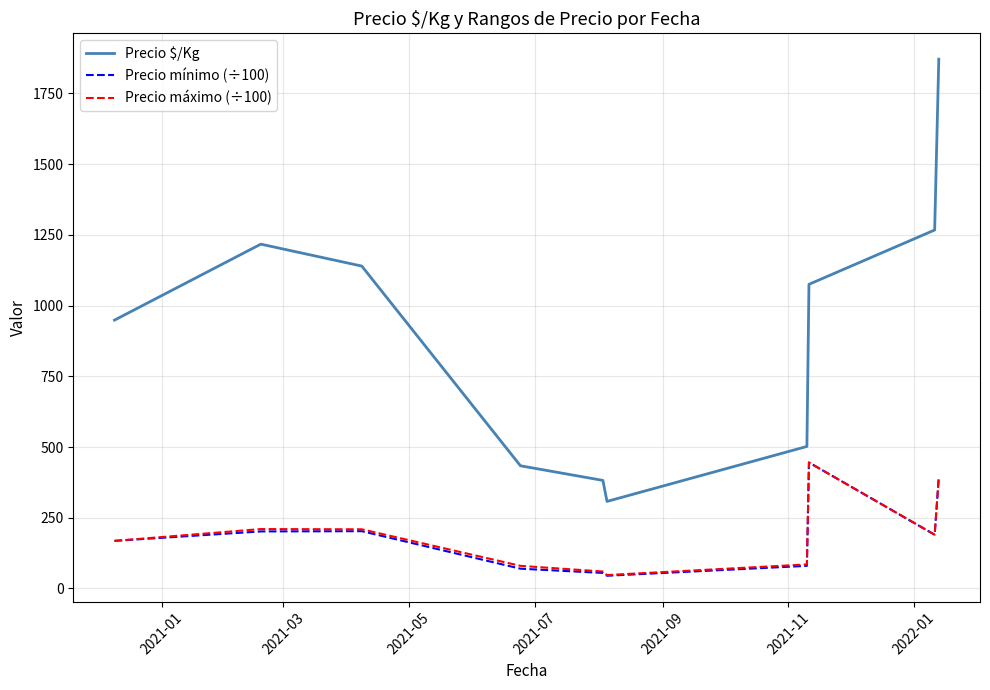

True or false: Precio máximo (÷100) has more than 1 interior local peaks.

True